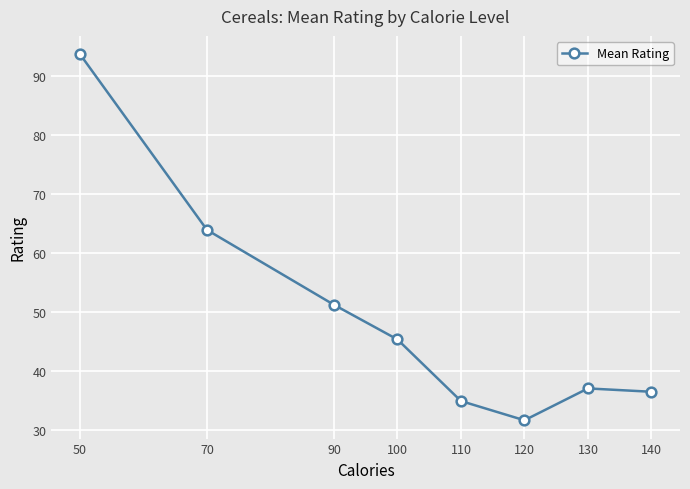

Reading left to right, list all the values displayed in this chart.

93.7	63.9	51.2	45.3	34.9	31.6	37.0	36.5